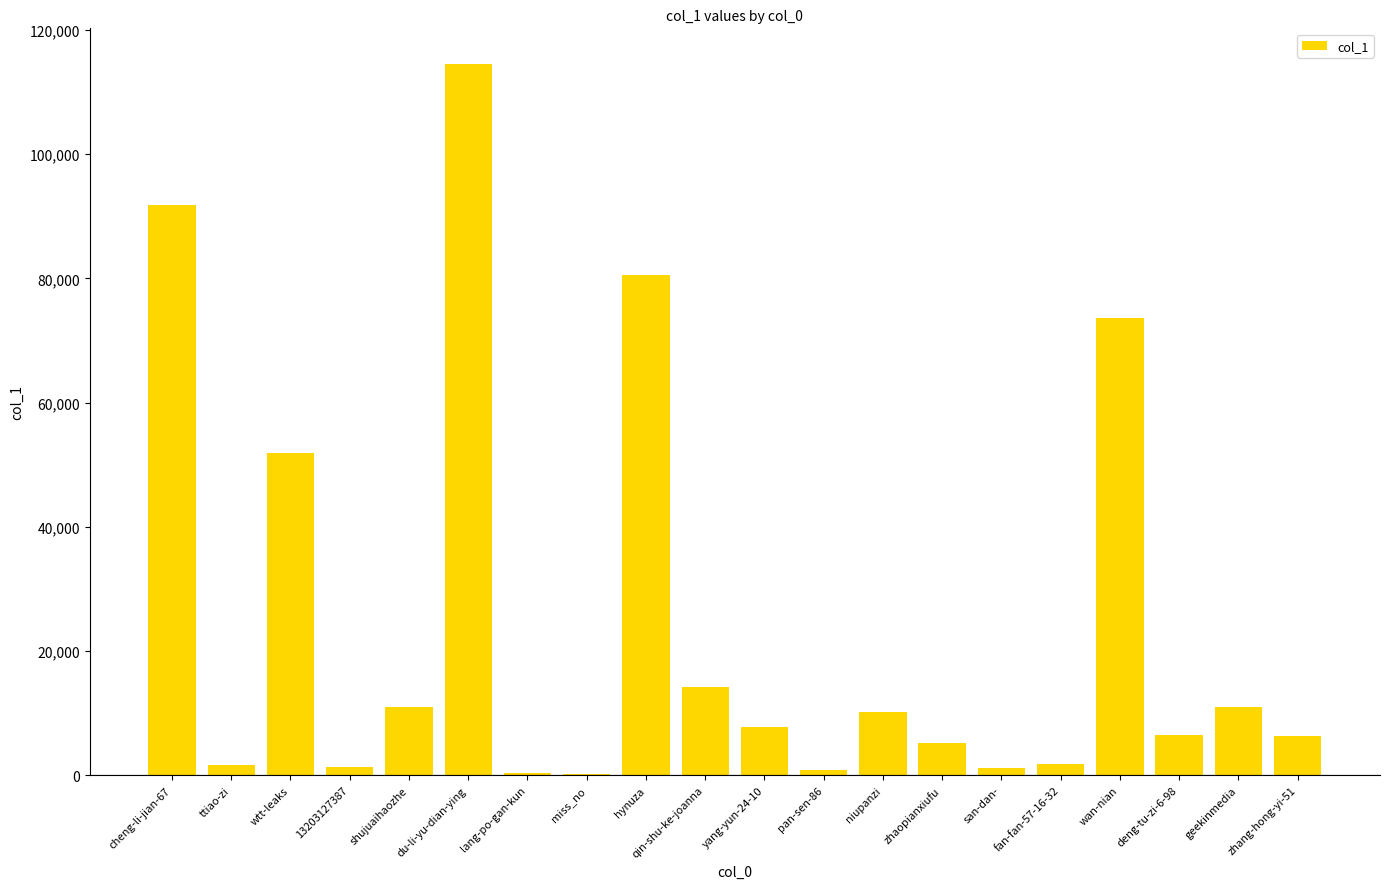

True or false: the data shows 80573 at hynuza.

True